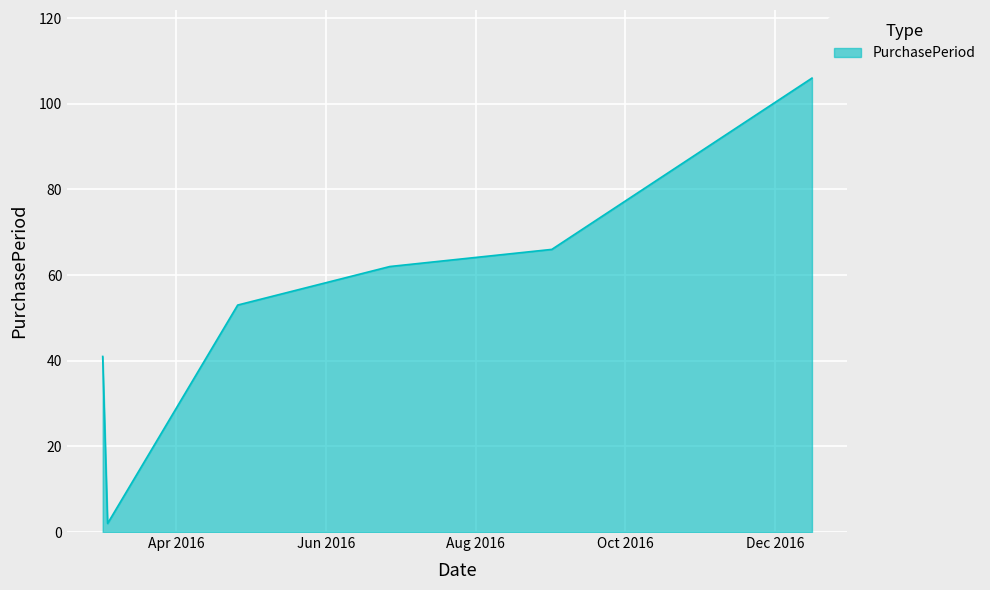

What is the difference between the maximum and minimum values?

104